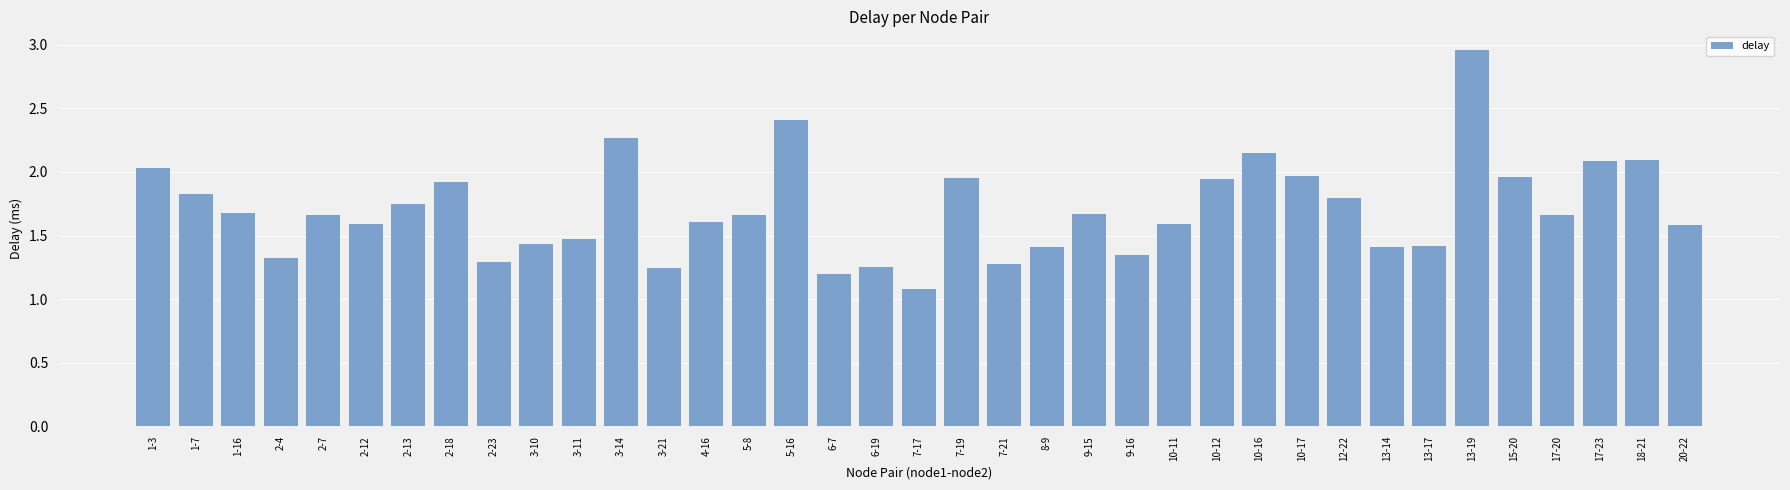

What is the label of the 35th bar from the left?

17-23